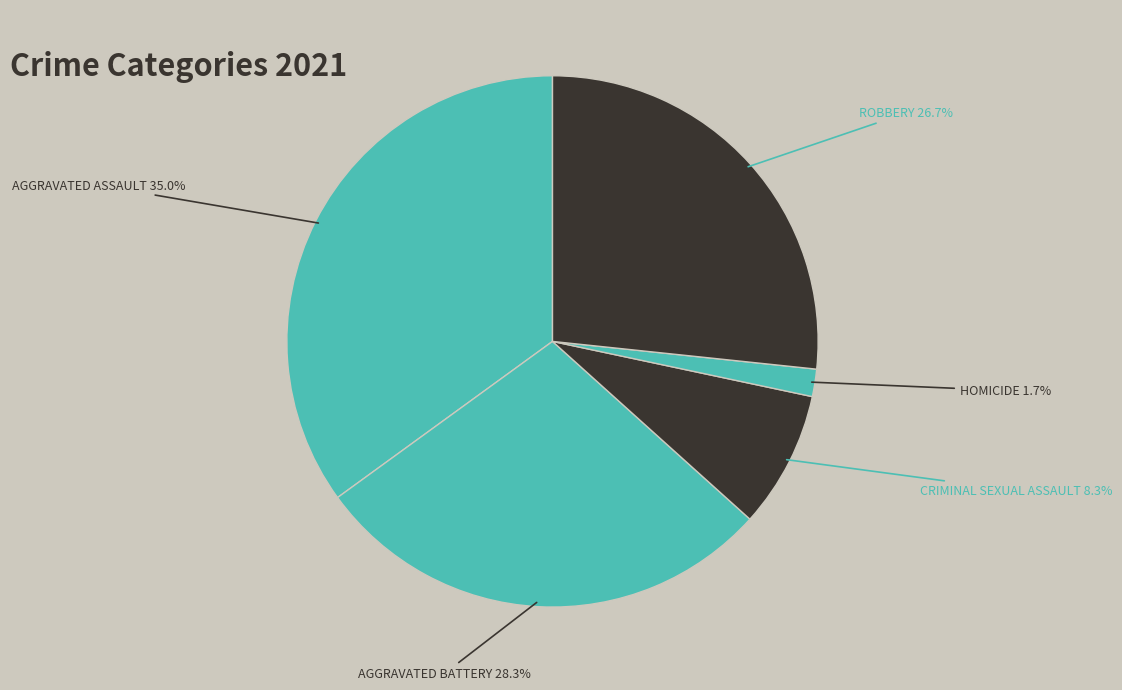

Is there a majority slice in this chart?

No